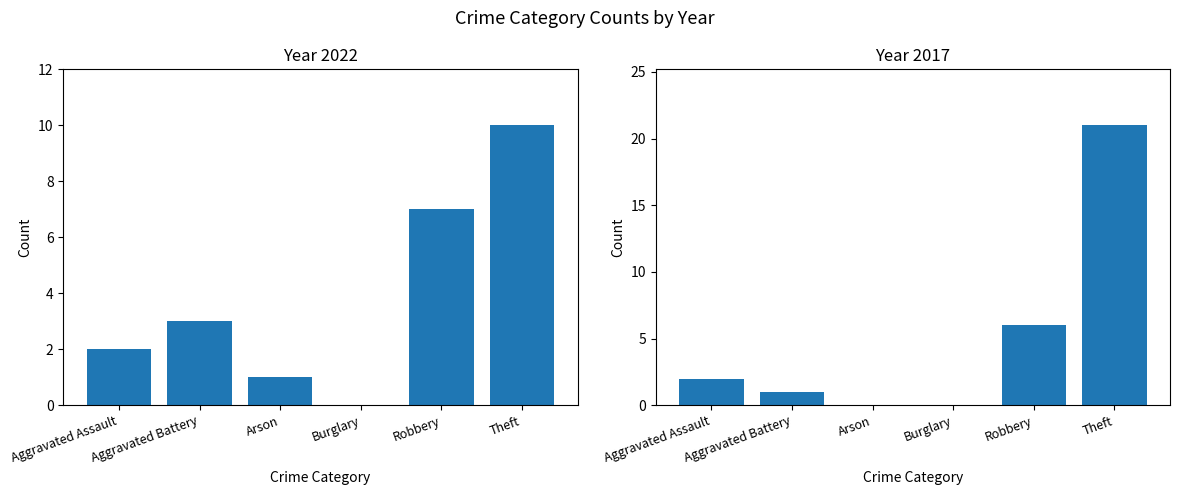

How many values in the 2022 series exceed 3?

2